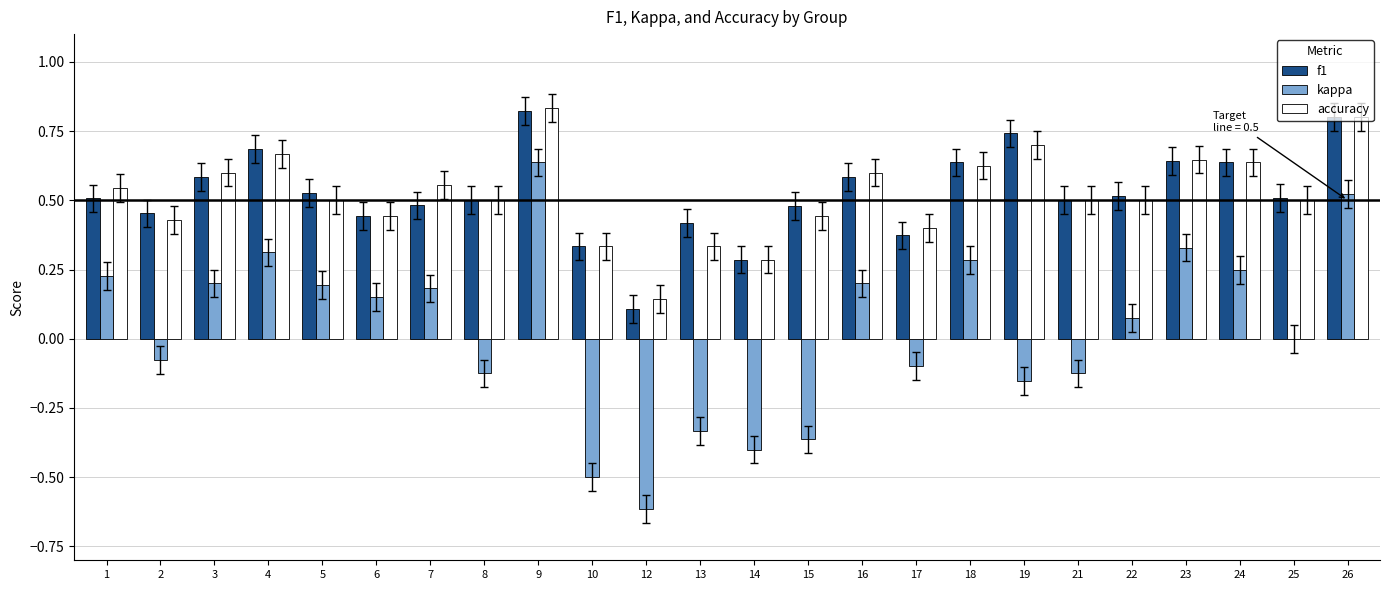

Between 8 and 26, which series saw the biggest shift?

kappa